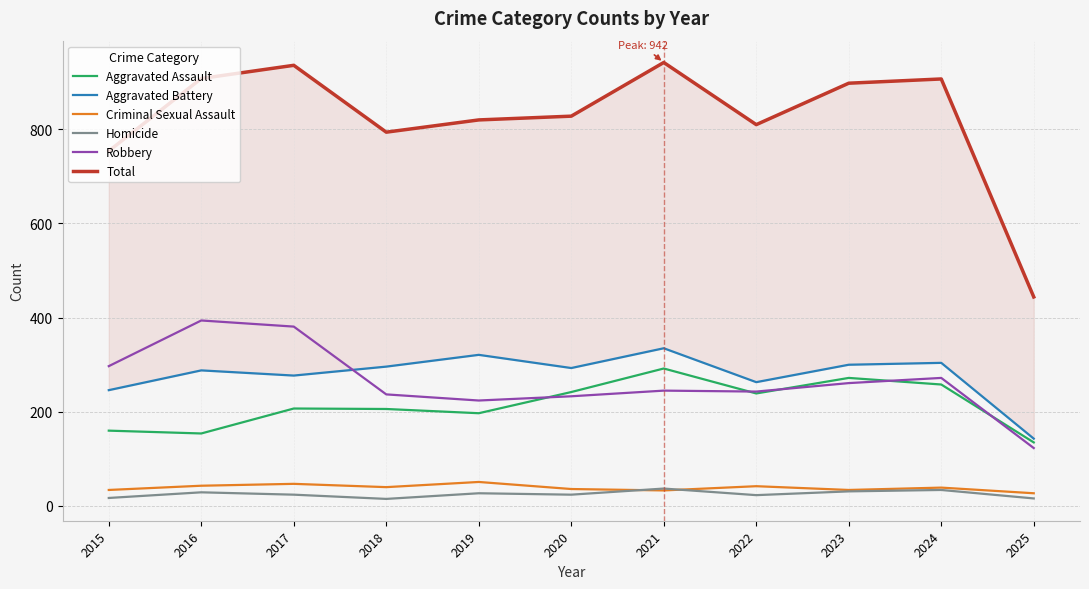

List the series in order of their peak value, highest first.

Total, Robbery, Aggravated Battery, Aggravated Assault, Criminal Sexual Assault, Homicide